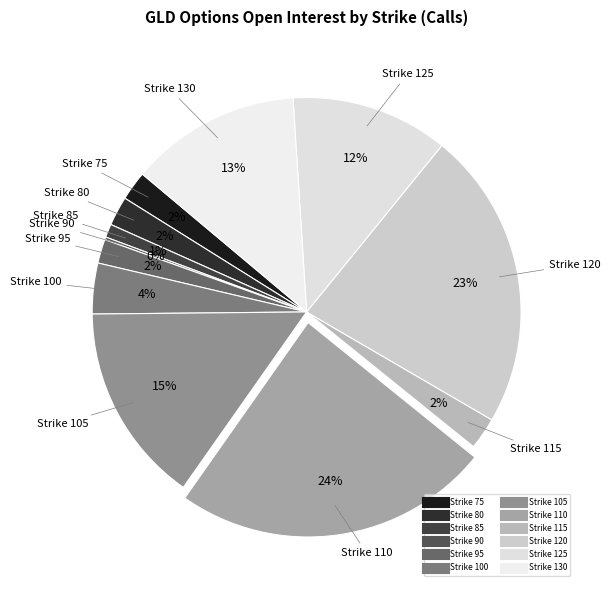

Does any single category account for the majority?

No